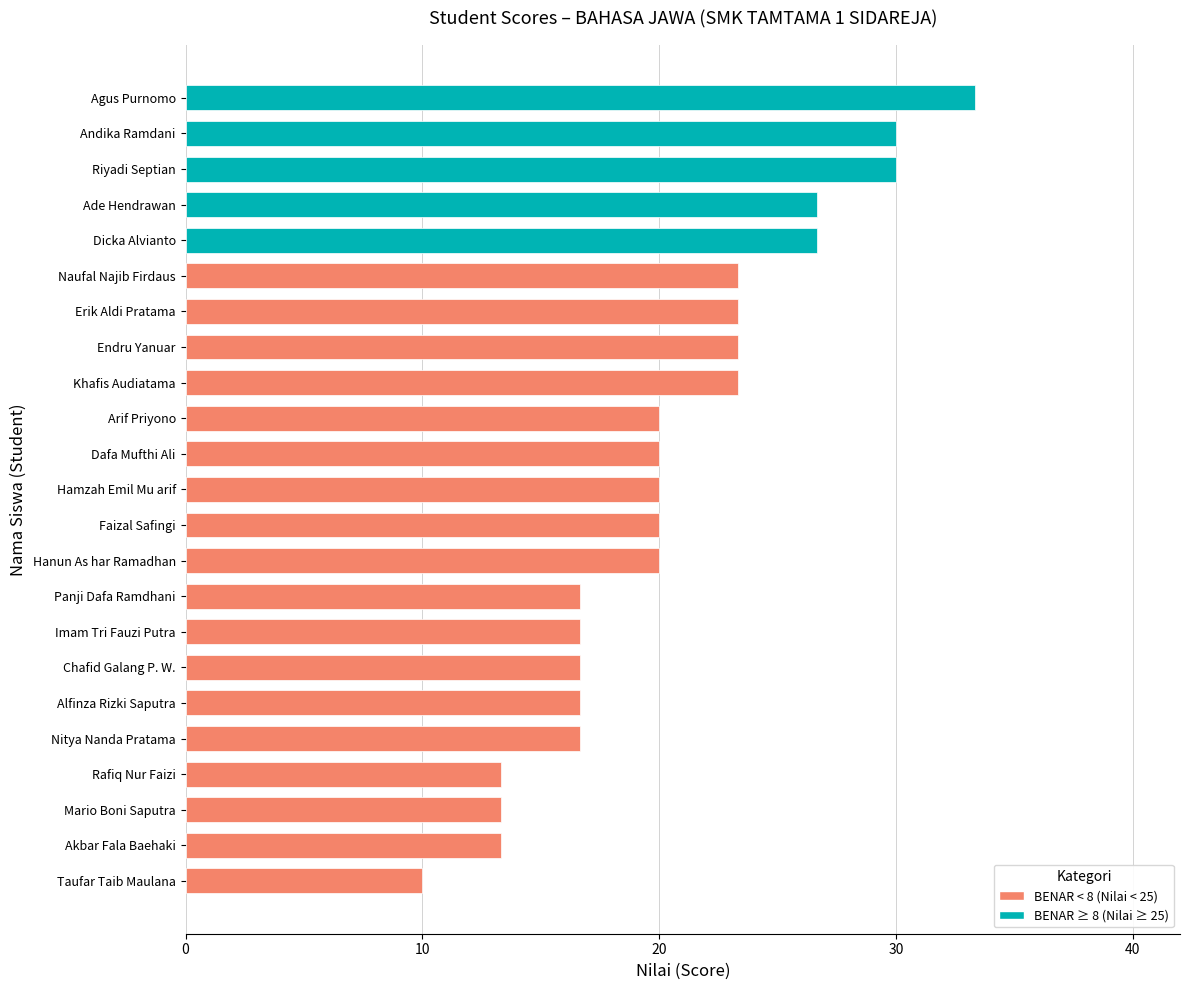

What is the sum of the values at Hanun As har Ramadhan and Nitya Nanda Pratama?

36.7